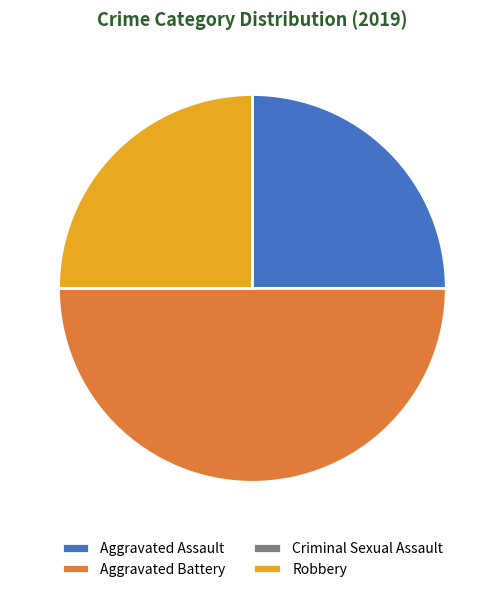

The Aggravated Assault slice represents 25% of the pie. True or false?

True